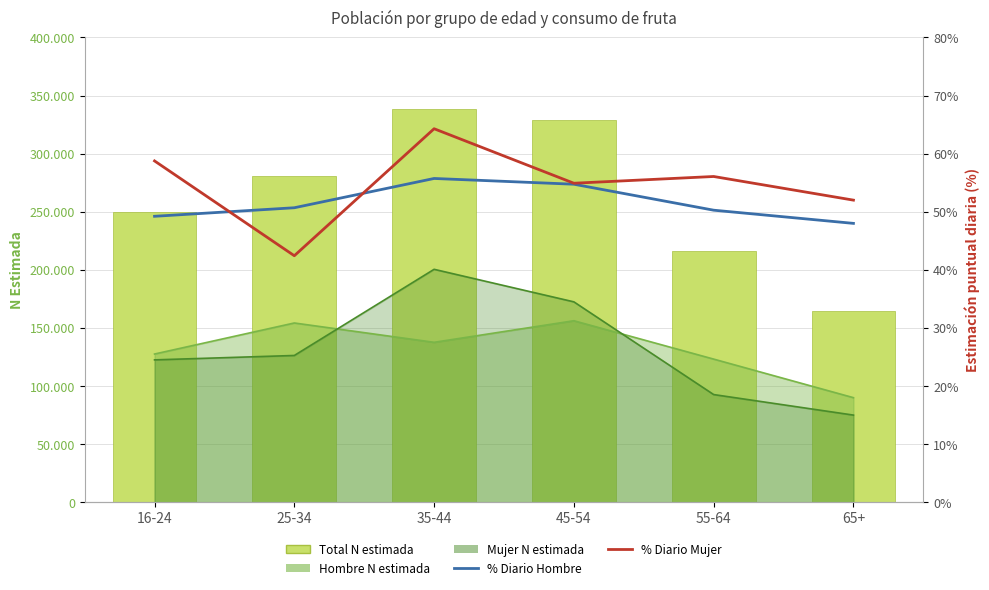

What is the sum of all Total N estimada values?

1578311.0